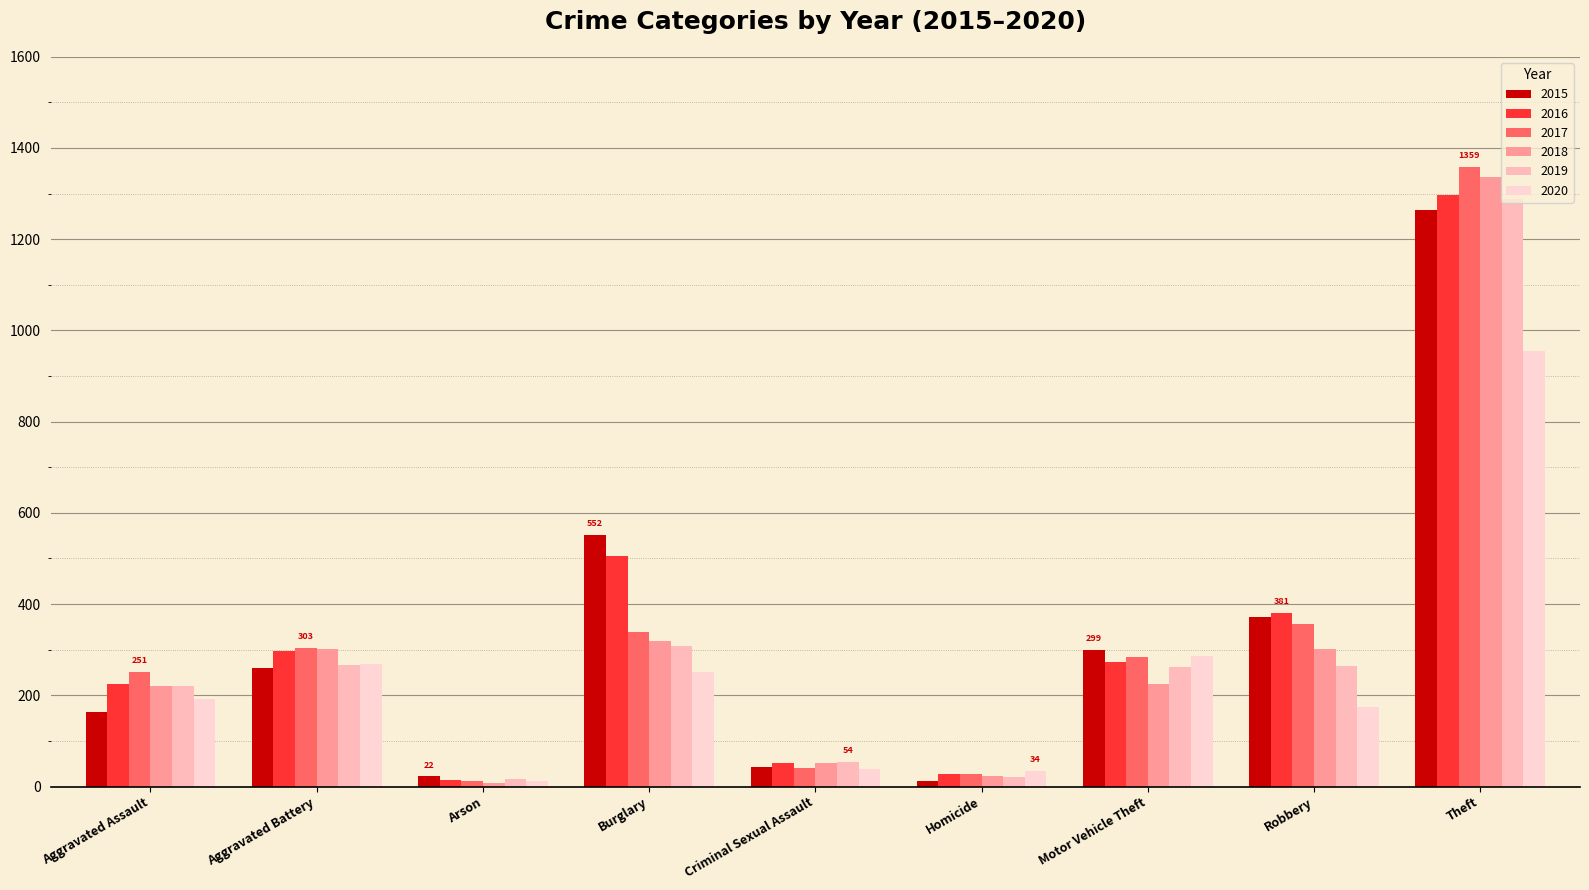

What value does the 2016 series have at Robbery, to the nearest 50?

400